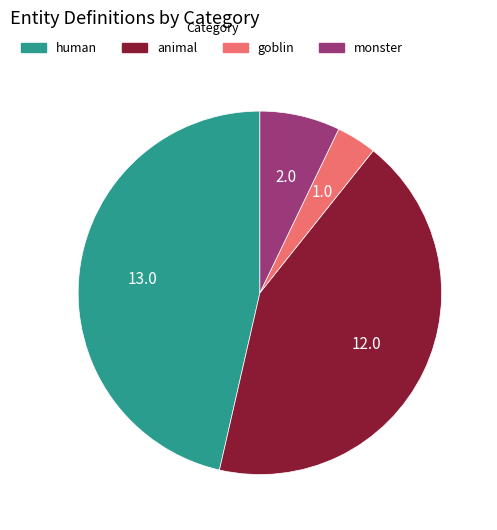

The goblin slice represents 4% of the pie. True or false?

True